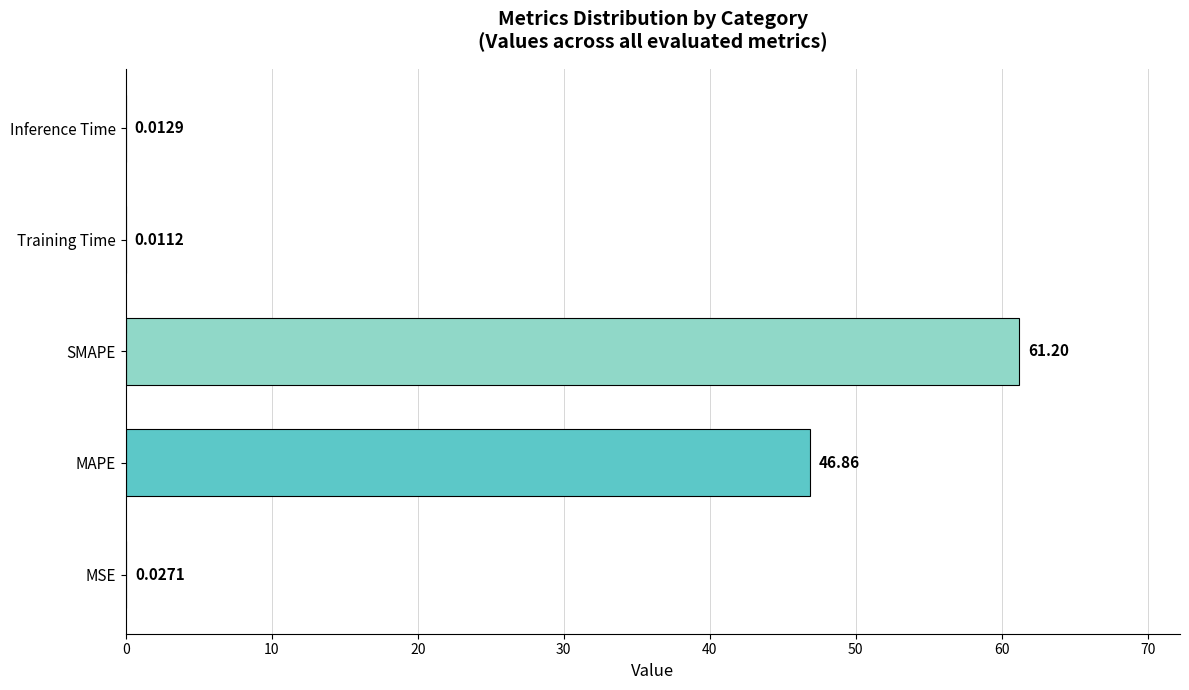

Does the chart contain stacked bars?

No